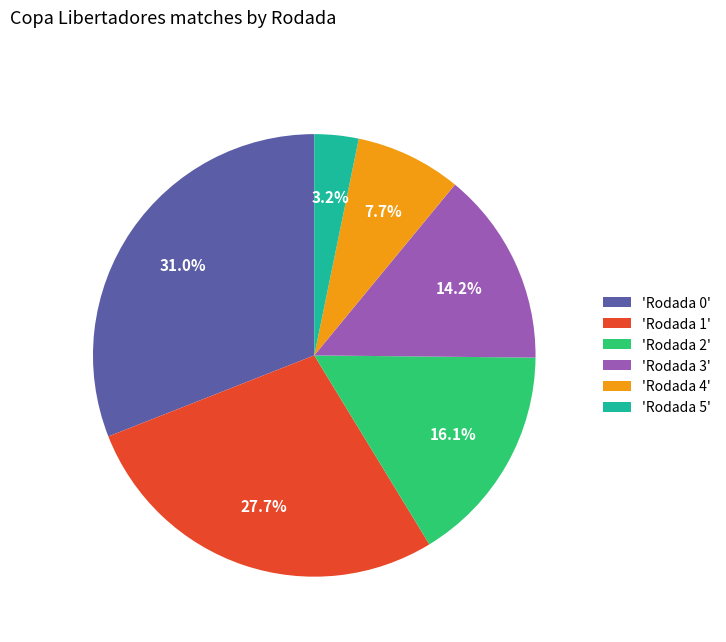

Does any single category account for the majority?

No